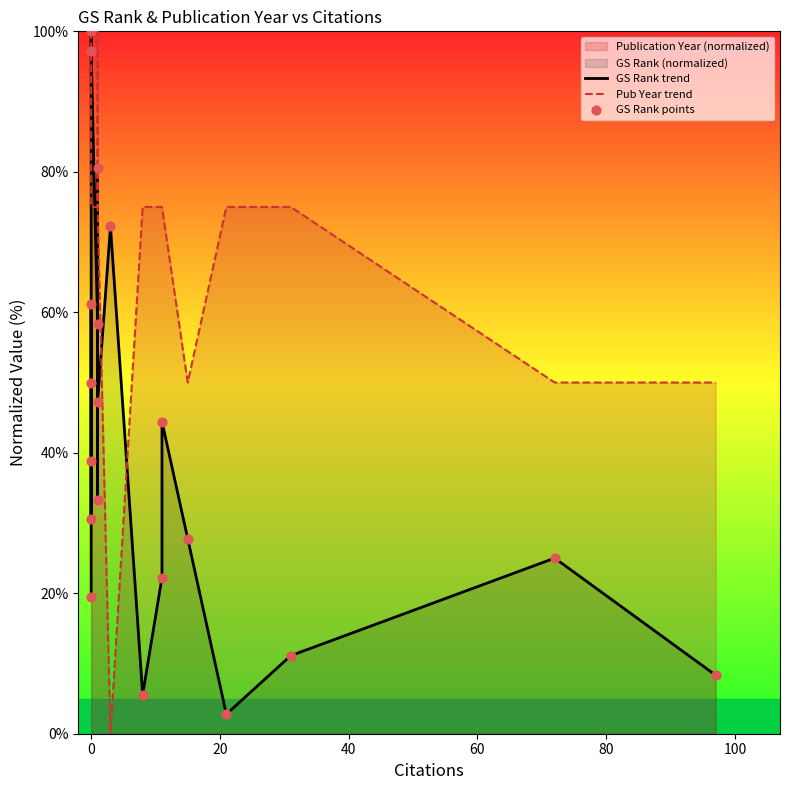

Which series reaches the minimum Y coordinate?

Pub Year trend